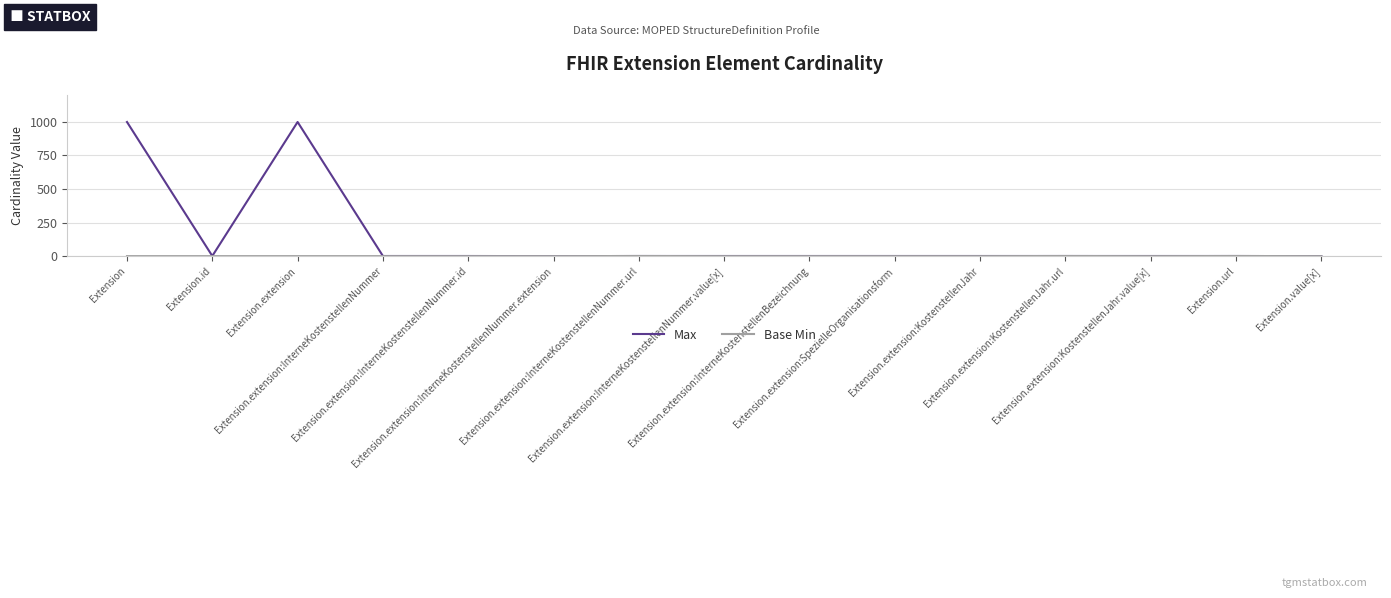

What position from the right is Extension.value[x]?

1